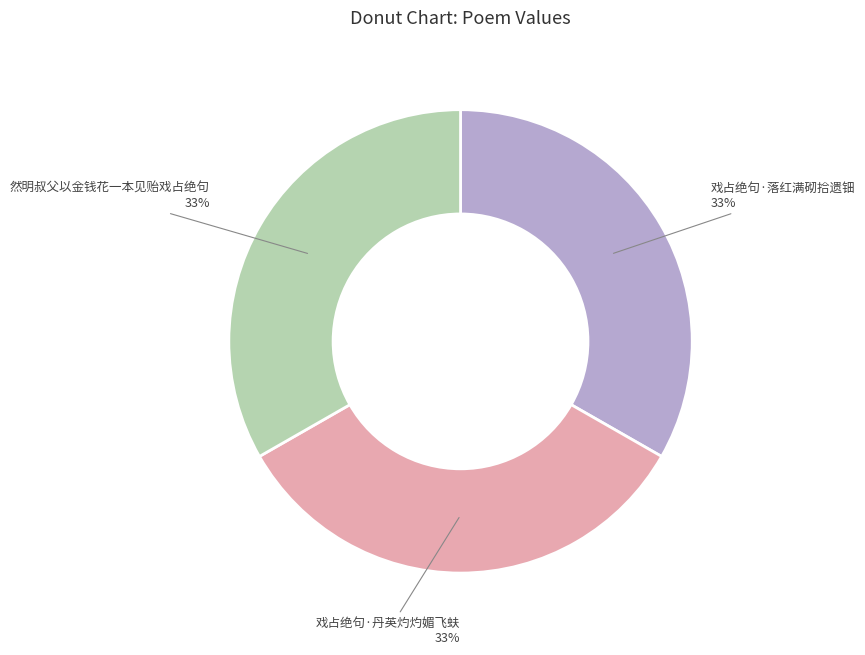

Does any single category account for the majority?

No